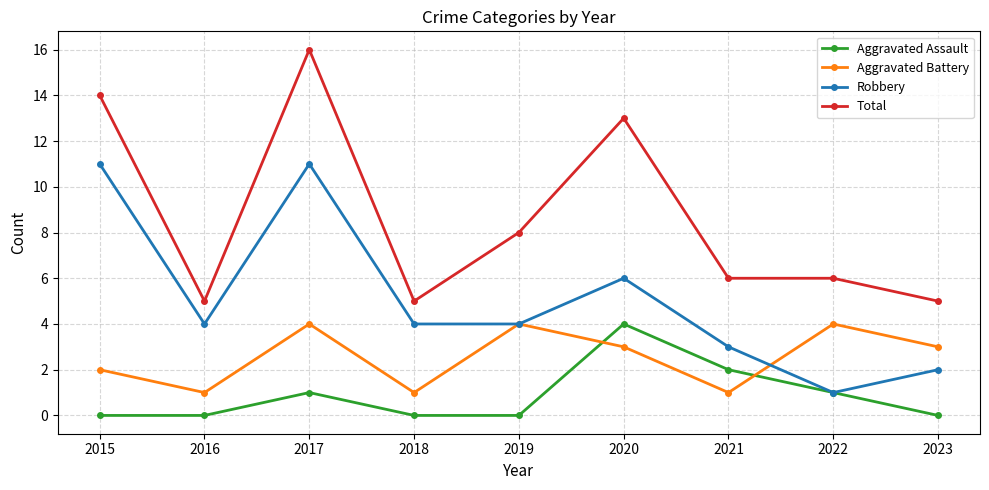

Where do Aggravated Assault and Aggravated Battery first cross each other?

2019 and 2020